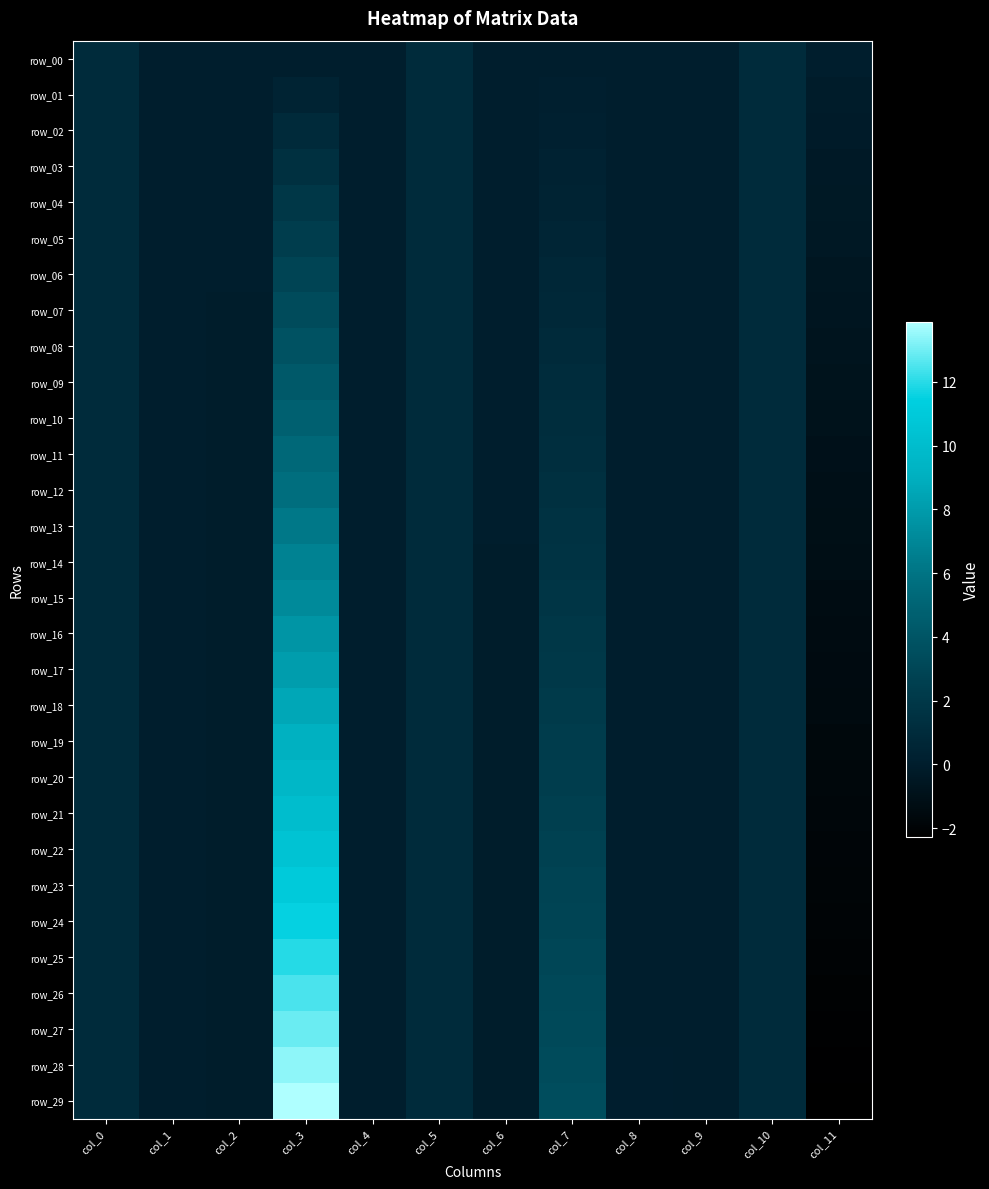

What is the lowest value of the row_28 series?

-2.2